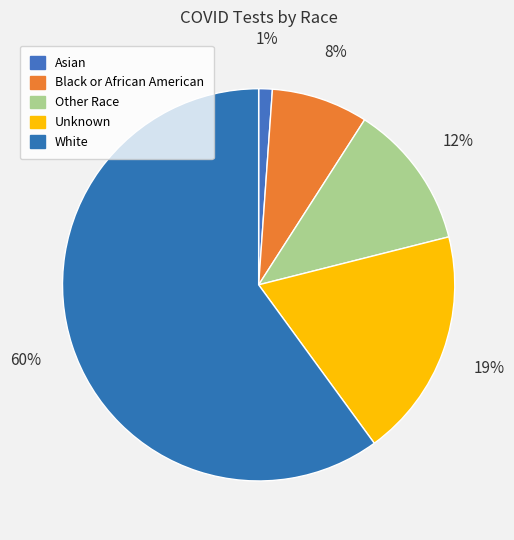

Rank the categories by value from lowest to highest.

Asian, Black or African American, Other Race, Unknown, White